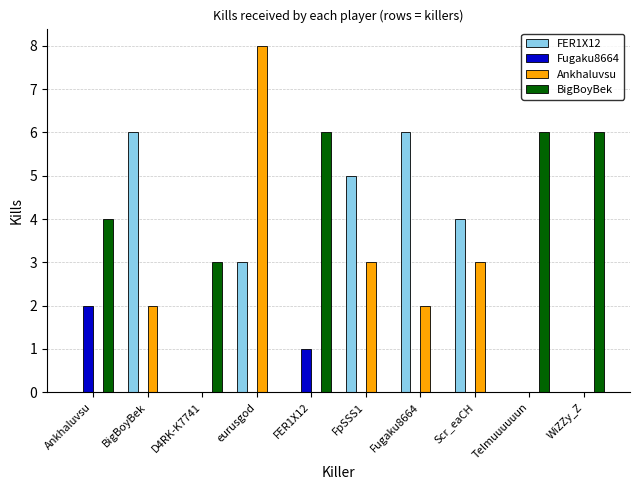

Is it true that BigBoyBek equals 0 at Scr_eaCH?

True